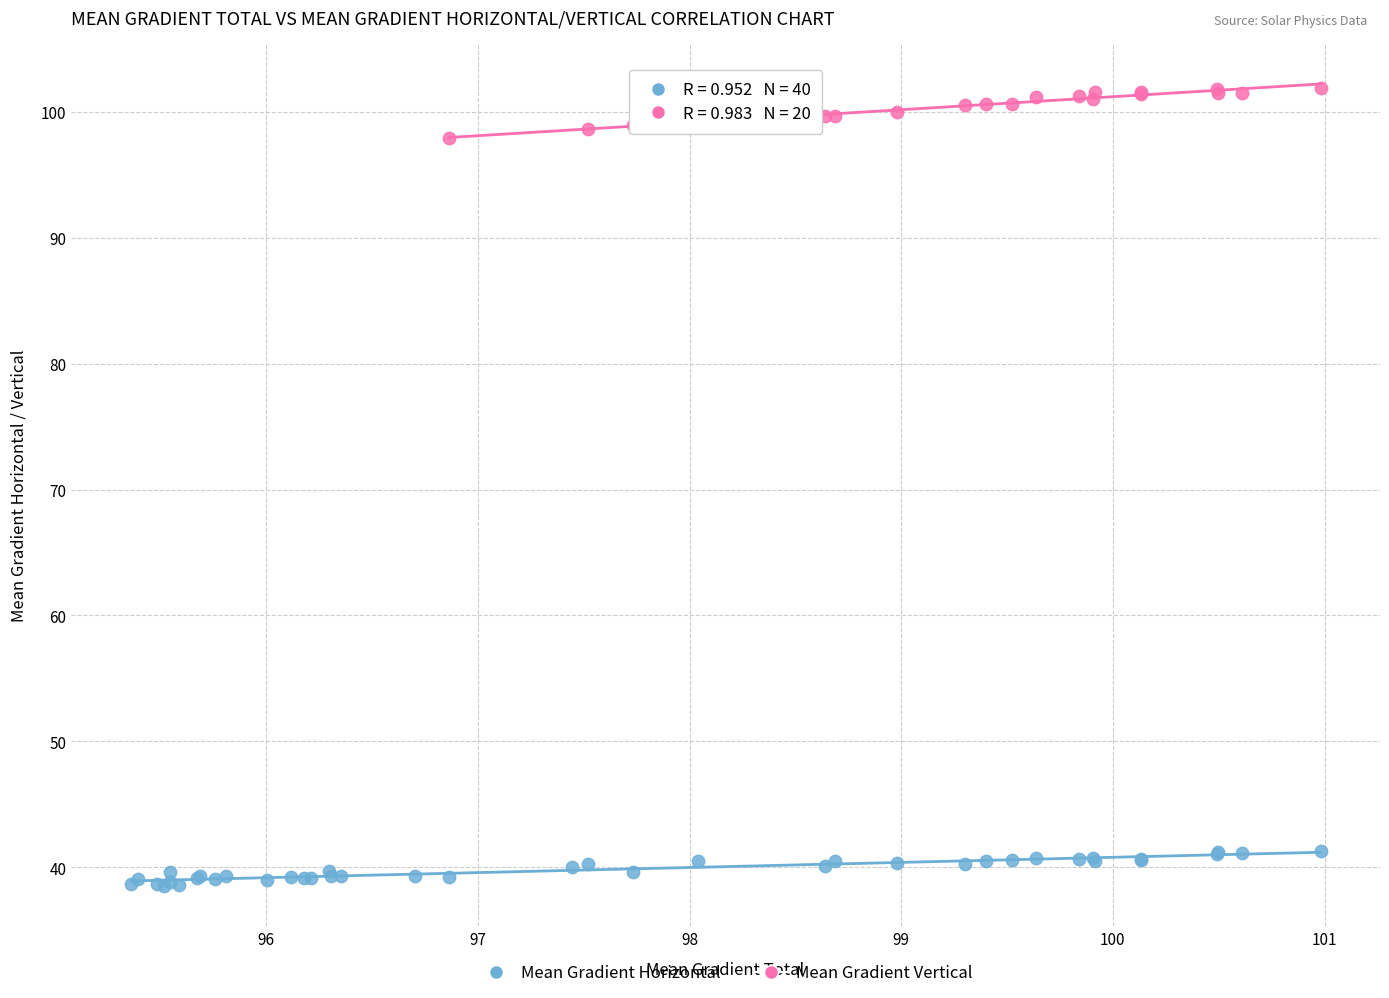

Which series reaches the maximum Y coordinate?

Mean Gradient Vertical